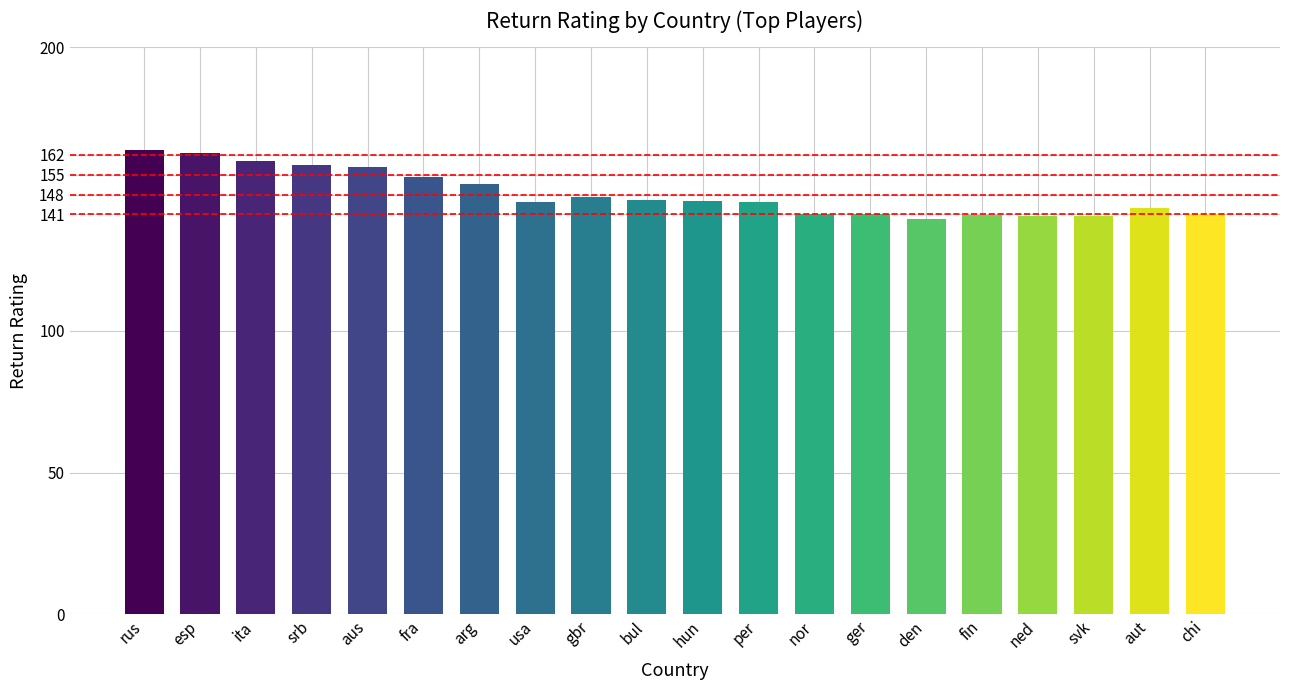

What is the change in value from rus to arg?

-12.1